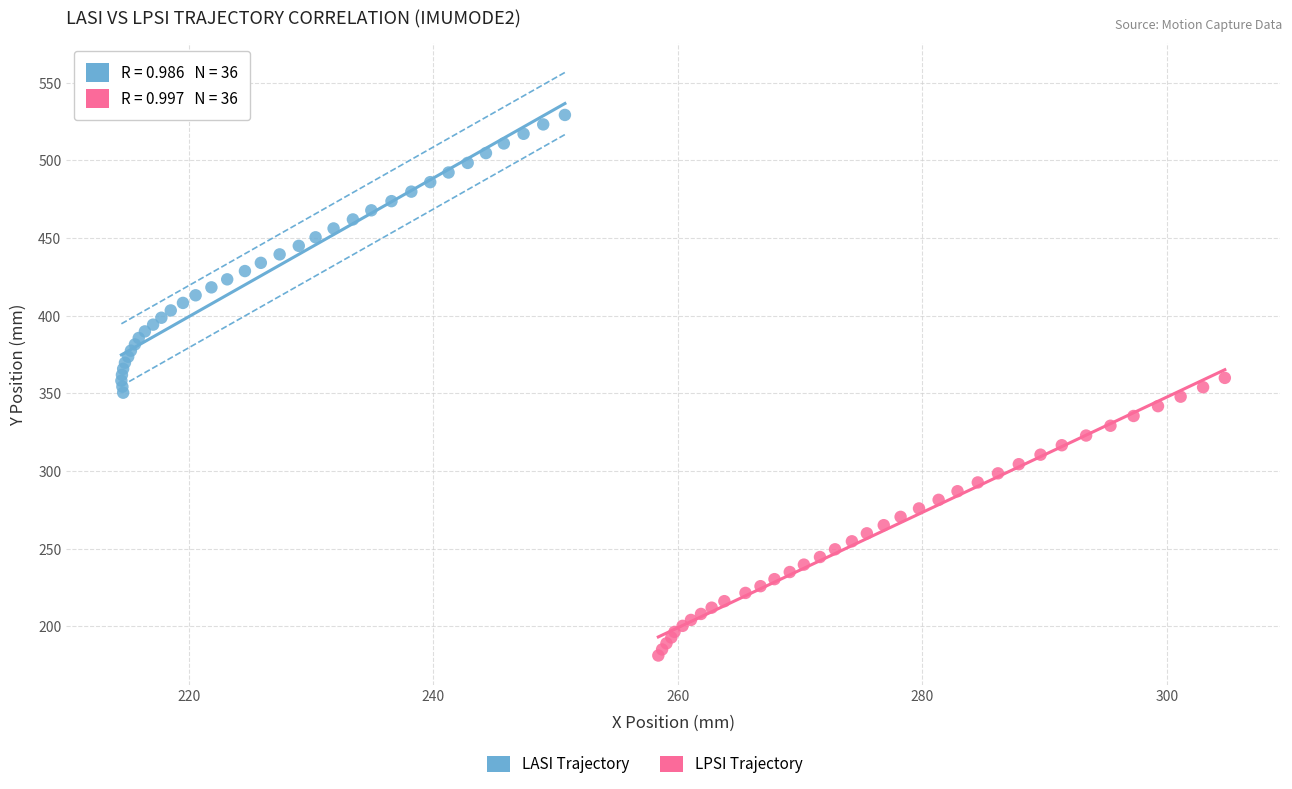

Which series has the largest Y range (max minus min)?

LASI Trajectory